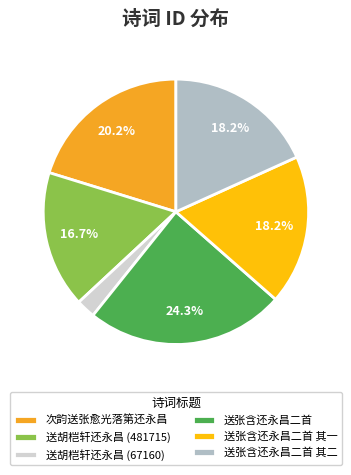

To the nearest percent, what percentage of the pie is 送张含还永昌二首 其二?

18%